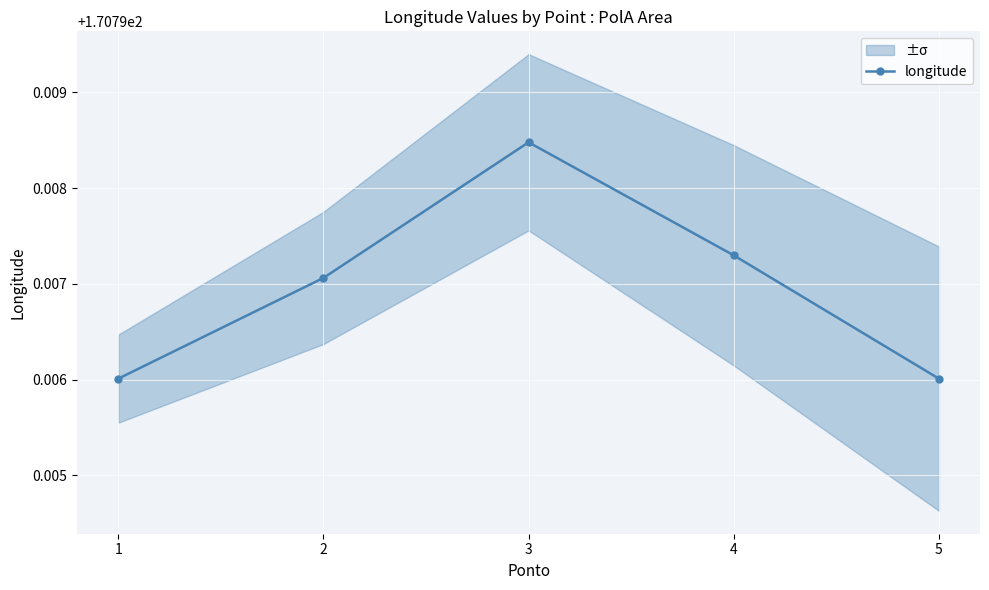

Rank the categories by value from lowest to highest.

1, 5, 2, 4, 3